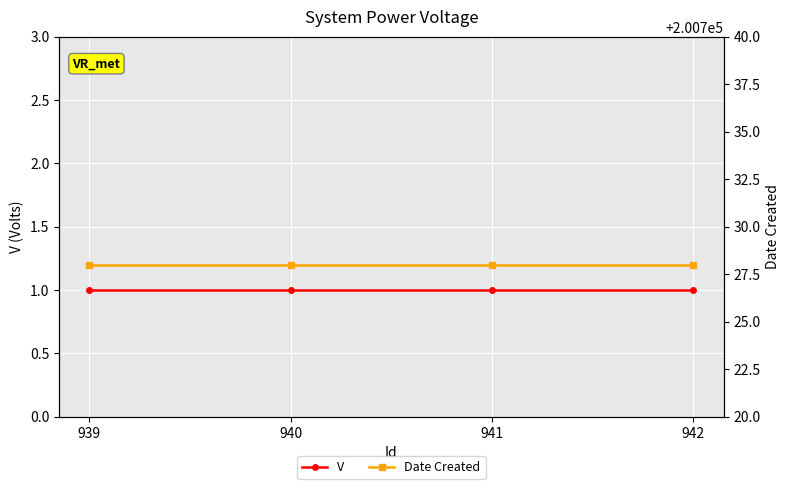

What is the maximum value shown in the chart?

200728